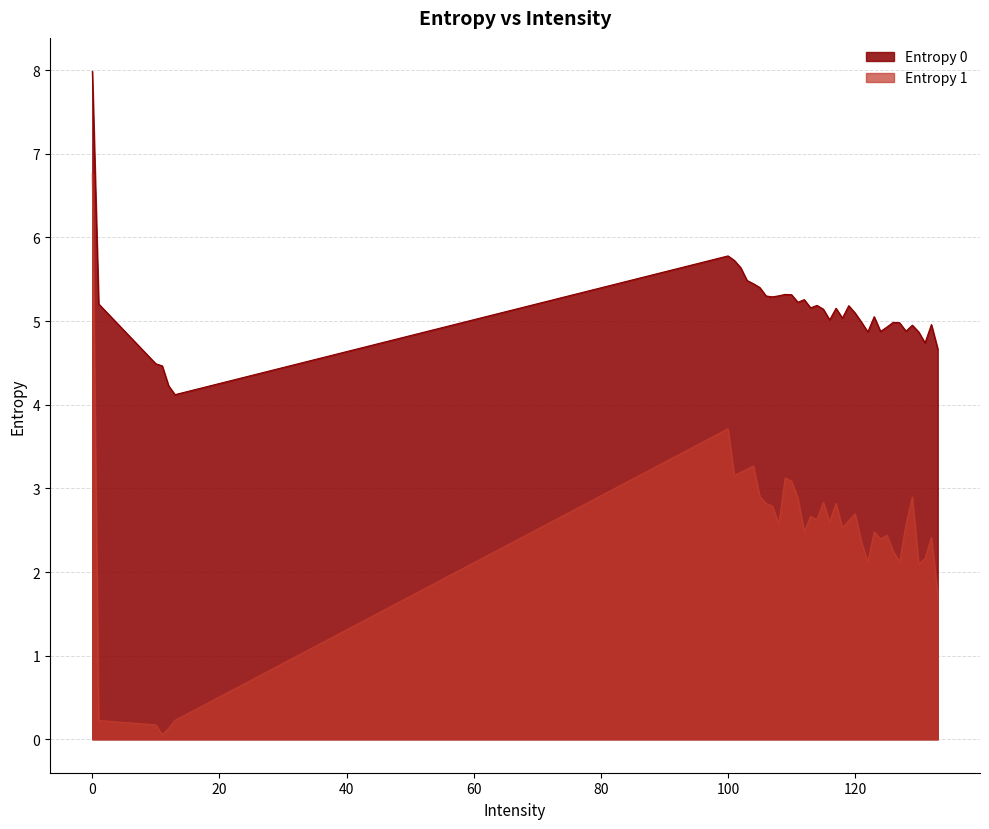

How many series are shown in this chart?

2